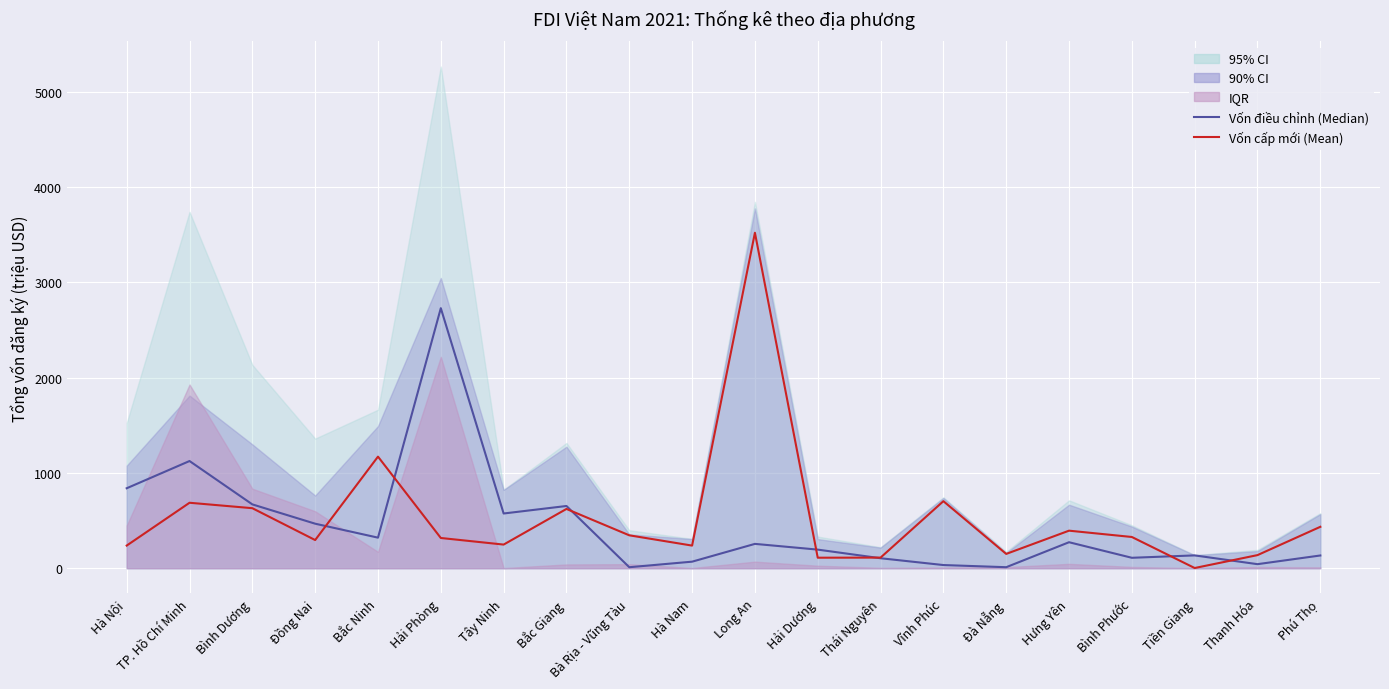

Which series ends up on top after the final intersection of Median and Mean?

Mean